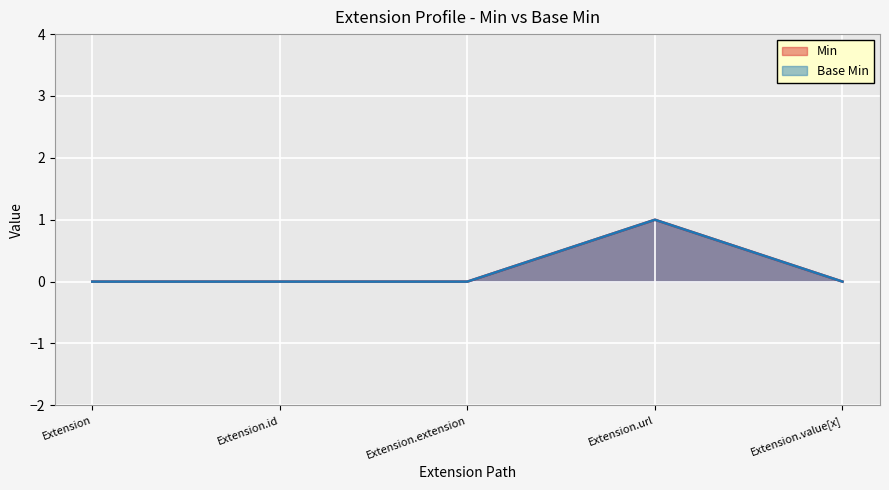

At how many categories does at least one series exceed 0?

1